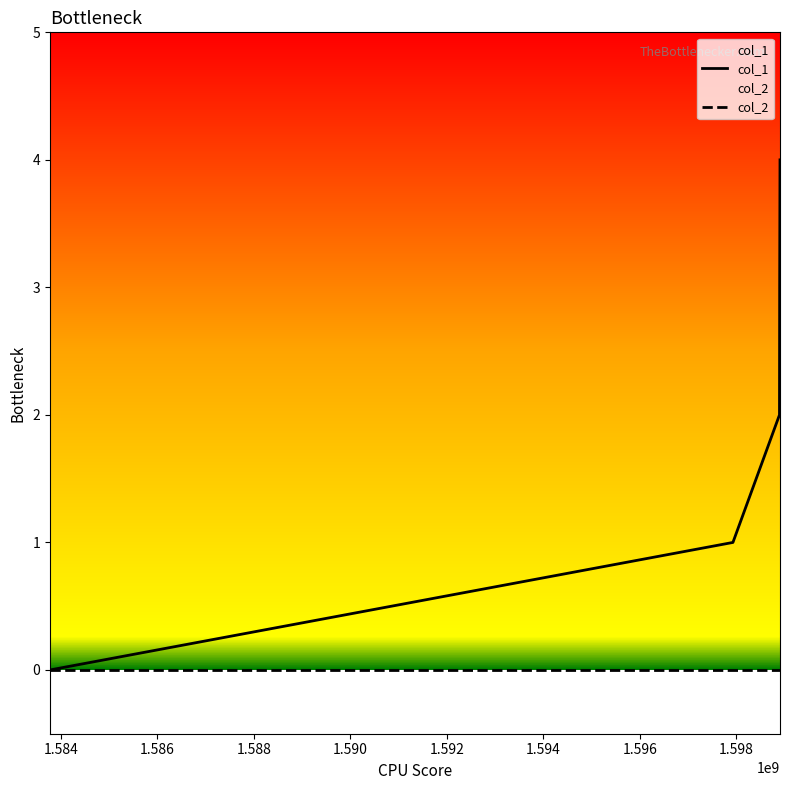

Reading right to left, list all the values displayed in this chart.

col_1: 4	3	2	1	0
col_2: 0	0	0	0	0